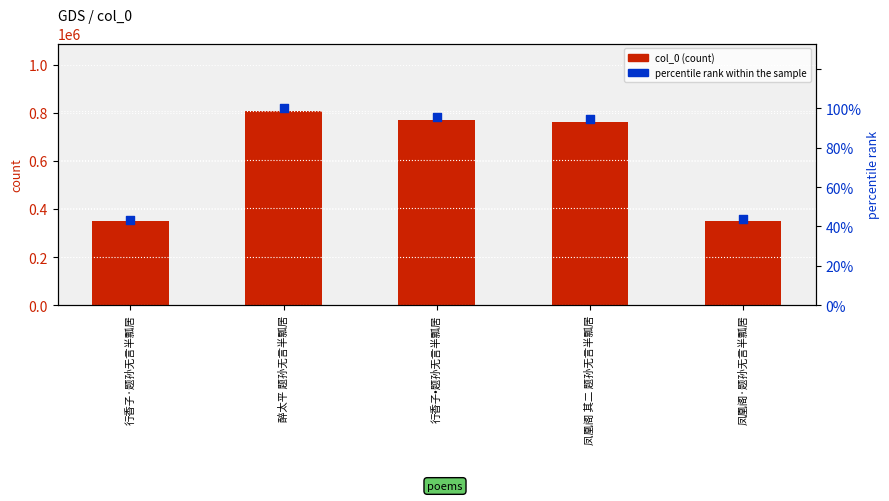

At how many categories does at least one series exceed 692866?

3